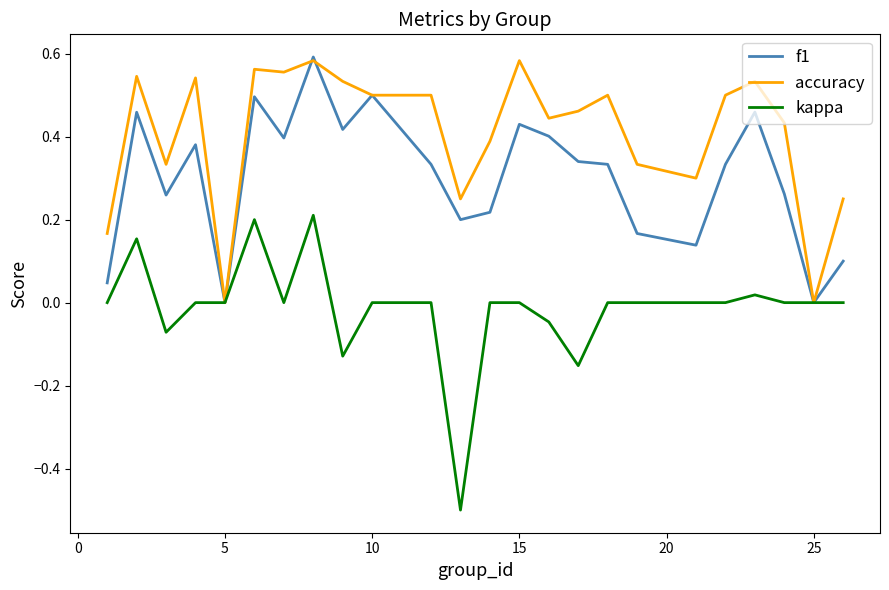

Which series has the largest total across all categories?

accuracy